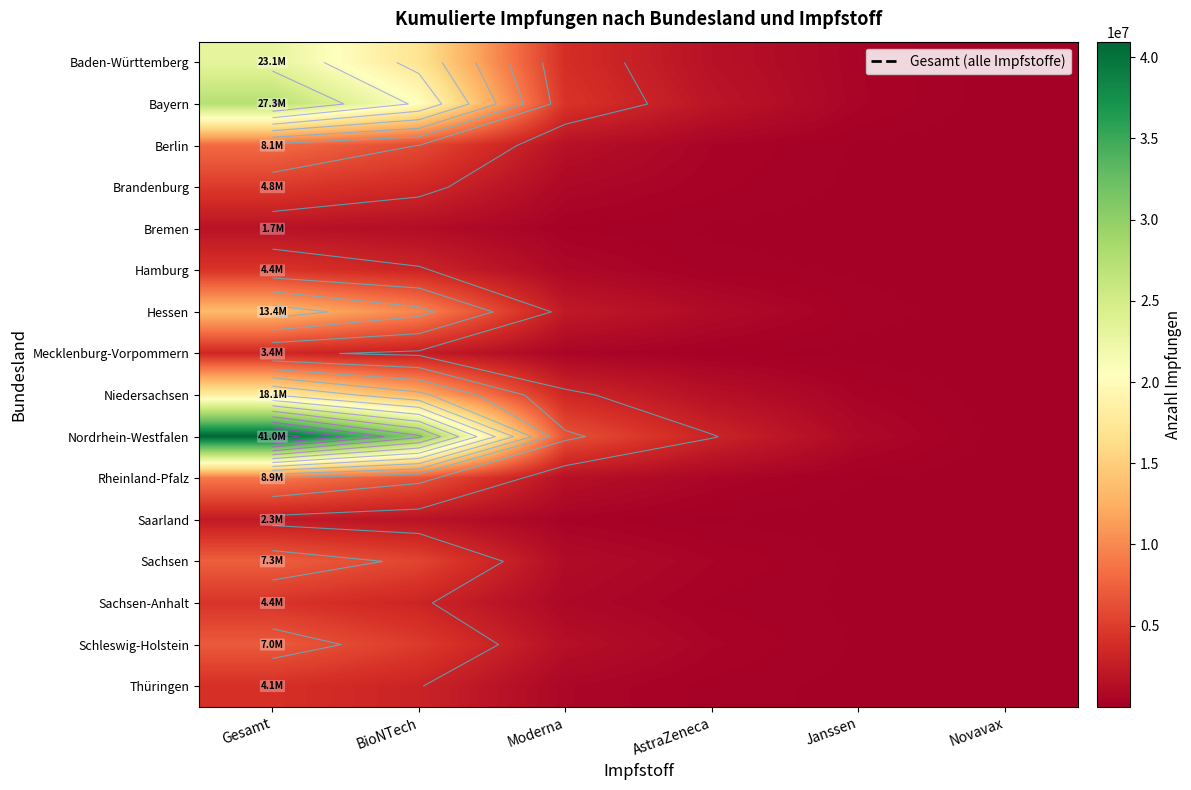

Which category has the lowest value across all series?

Novavax